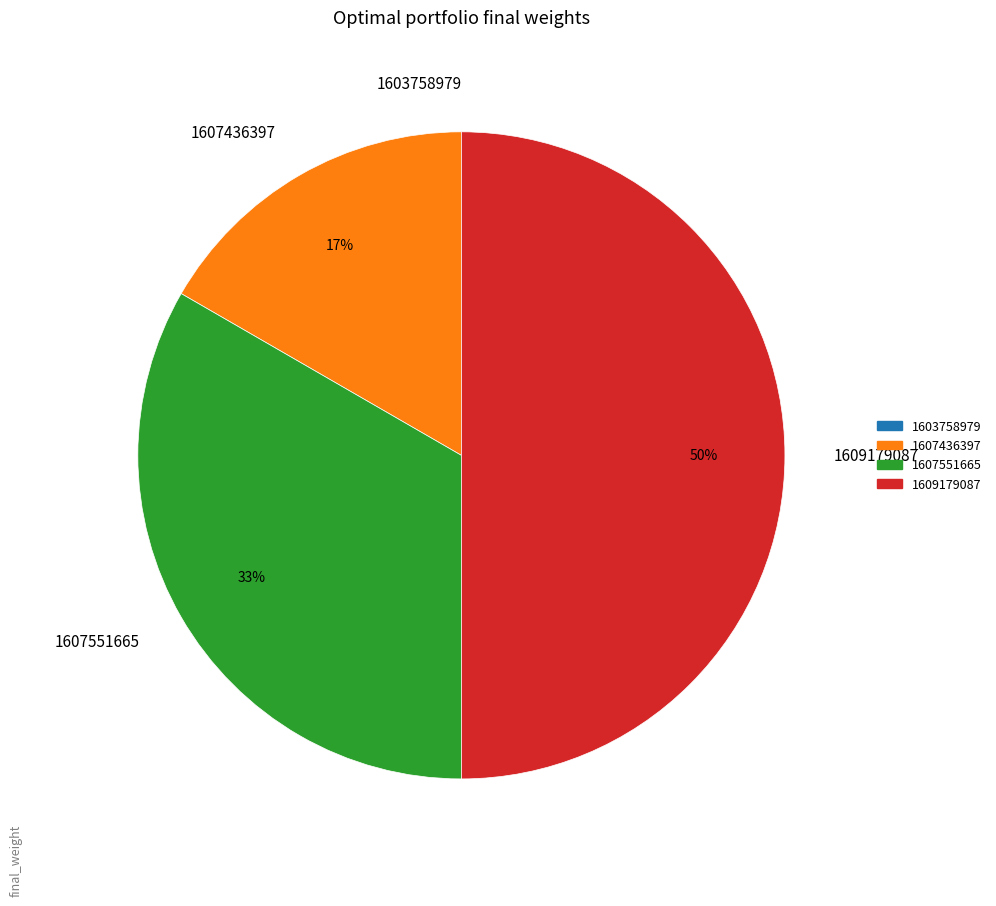

What is the largest slice in the pie chart?

1609179087